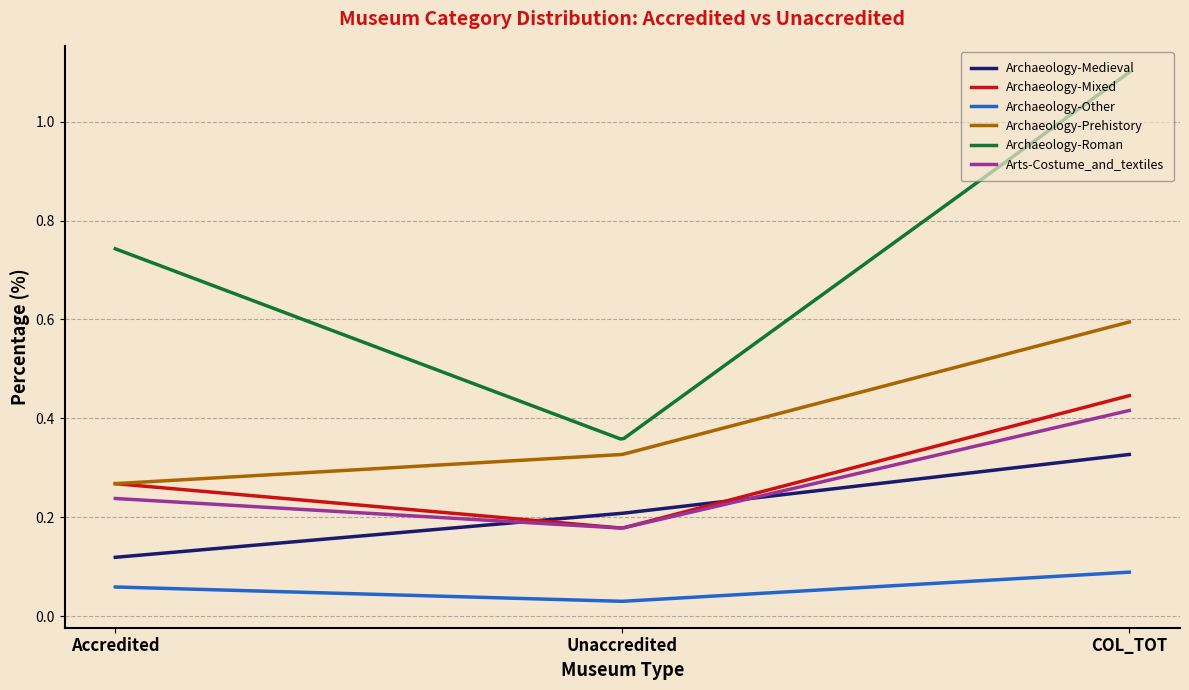

True or false: Archaeology-Medieval and Archaeology-Prehistory cross at least once.

False